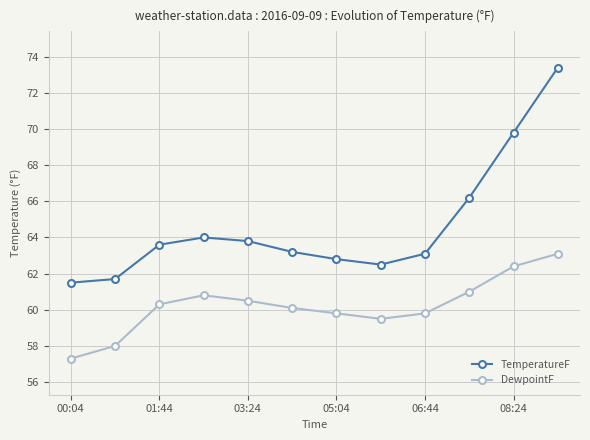

Does the chart have visible grid lines?

Yes